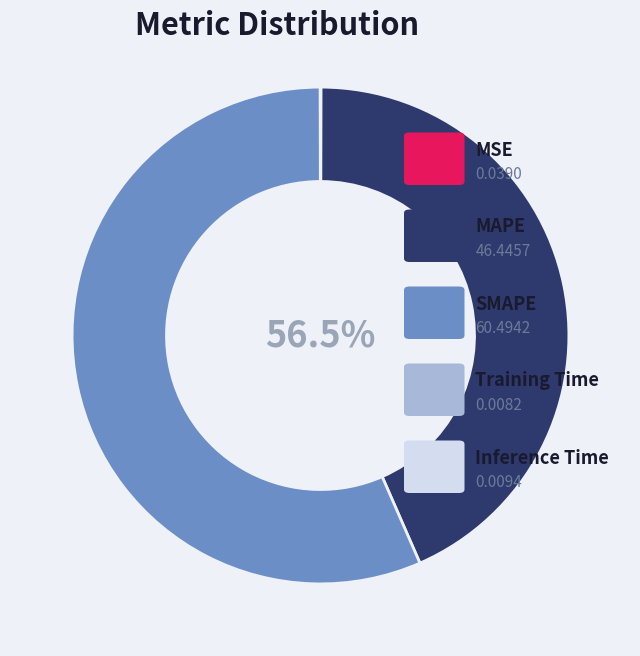

Between Training Time and Inference Time, which is larger?

Inference Time